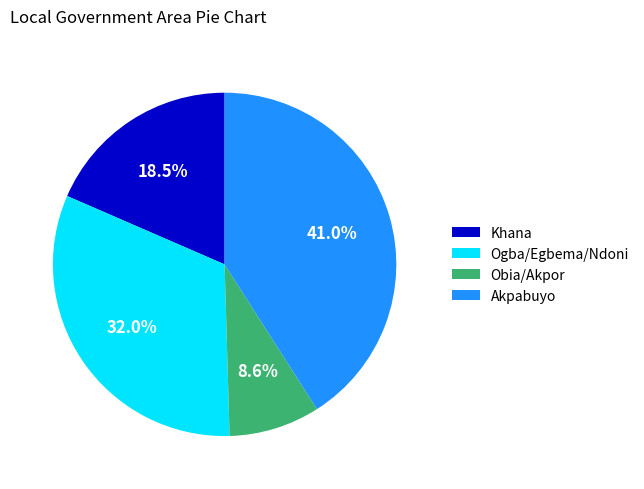

To the nearest percent, what percentage of the pie is Ogba/Egbema/Ndoni?

32%